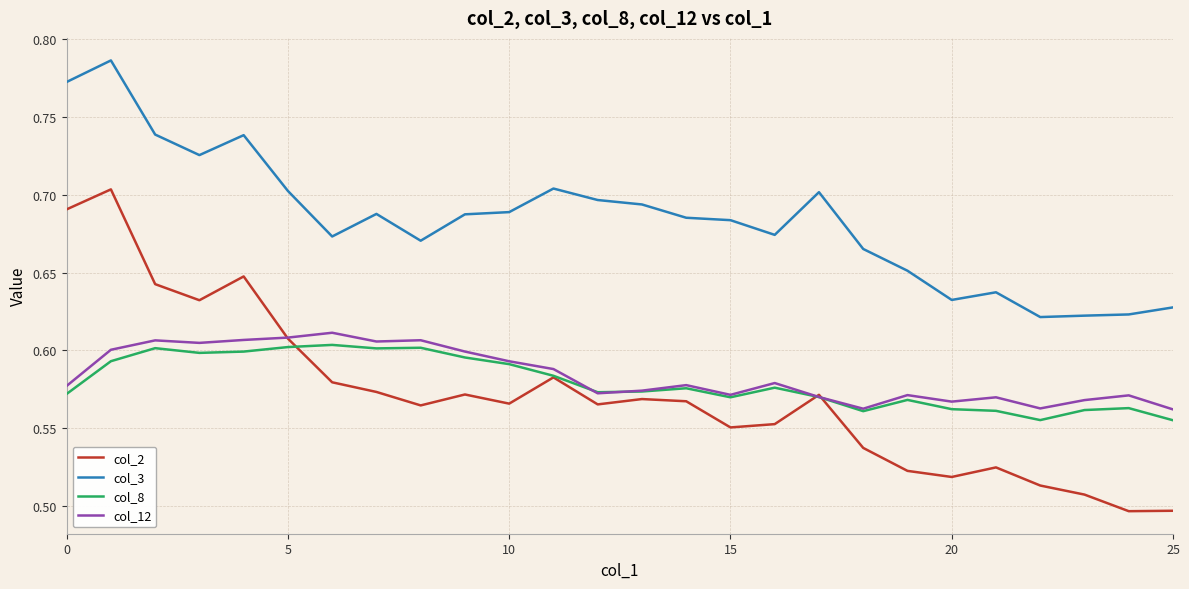

In col_3, how many points are higher than both neighbors (excluding endpoints)?

6